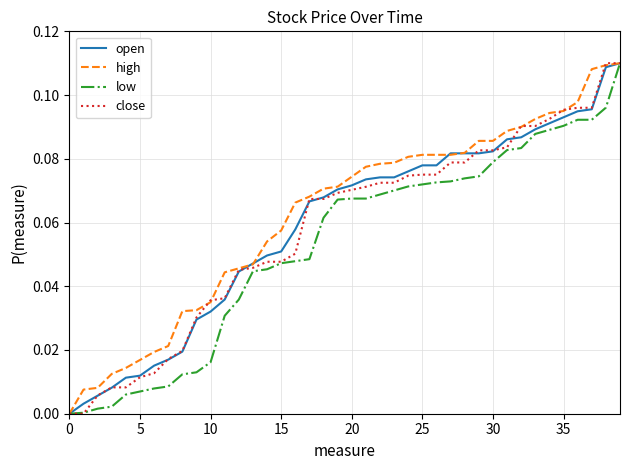

How many lines are shown in the chart?

4